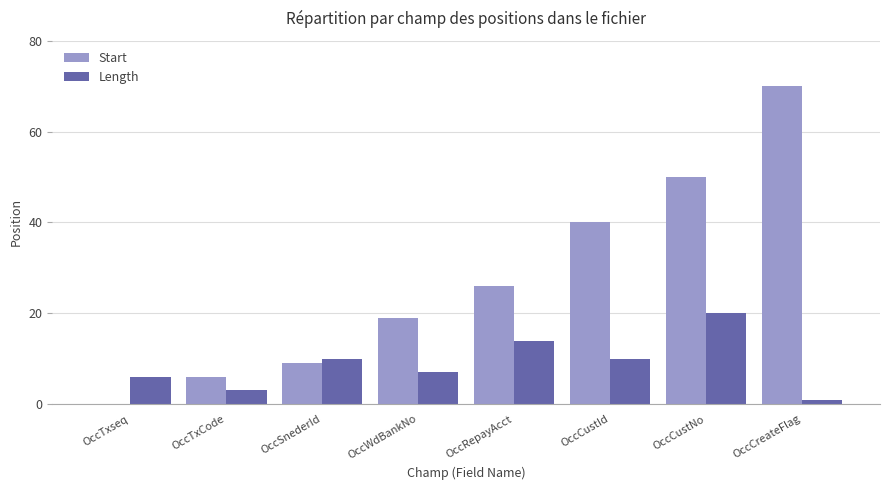

Are the bars horizontal?

No